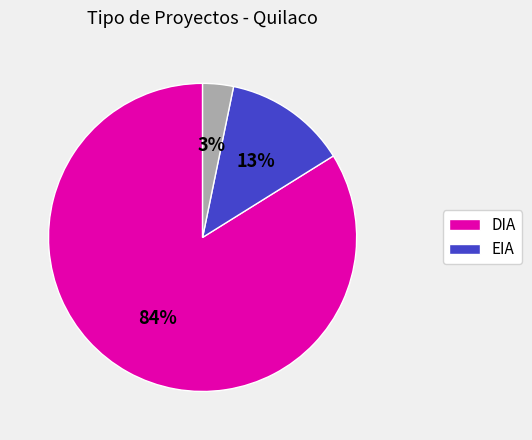

Does any single category account for the majority?

Yes